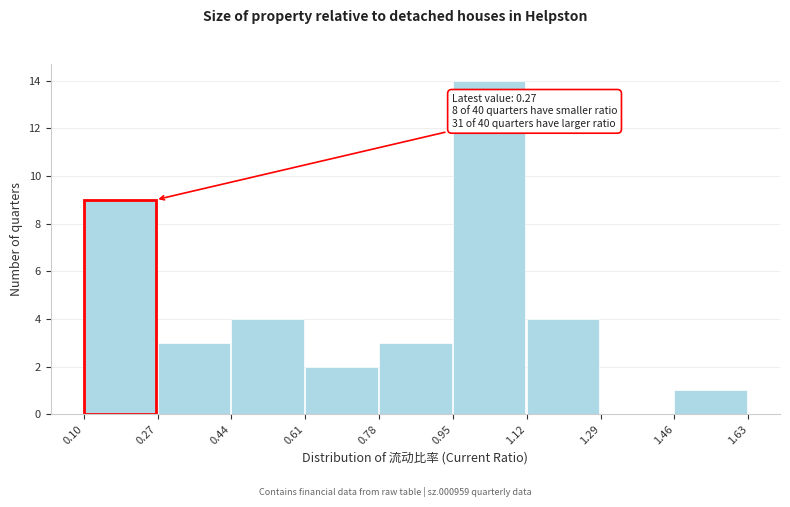

Which range on the x-axis has the tallest bar?

0.95 to 1.12